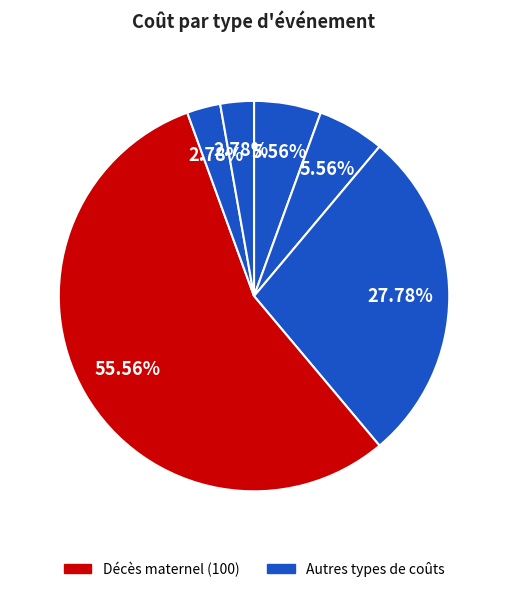

Which slice is the largest?

Décès maternel